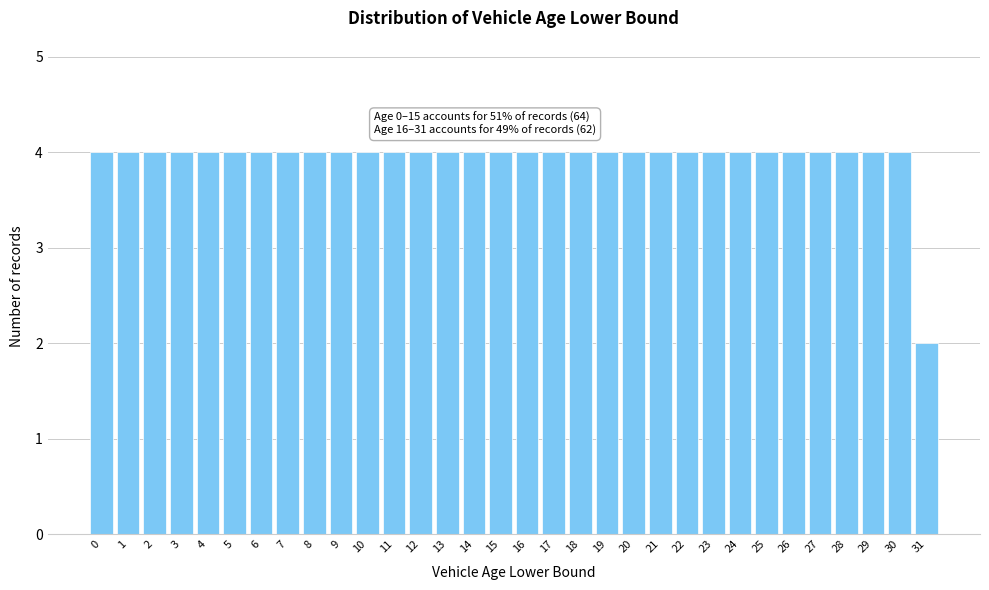

Is it true that the value at 18 is 2?

False